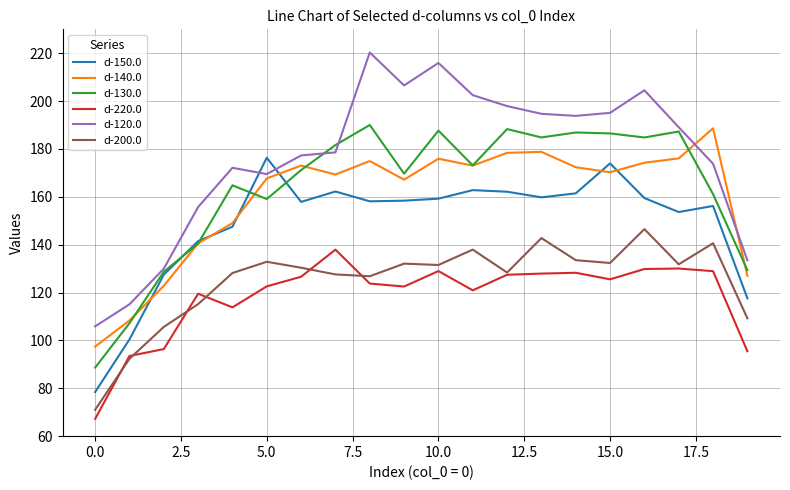

How many values in the d-220.0 series are below 125?

10